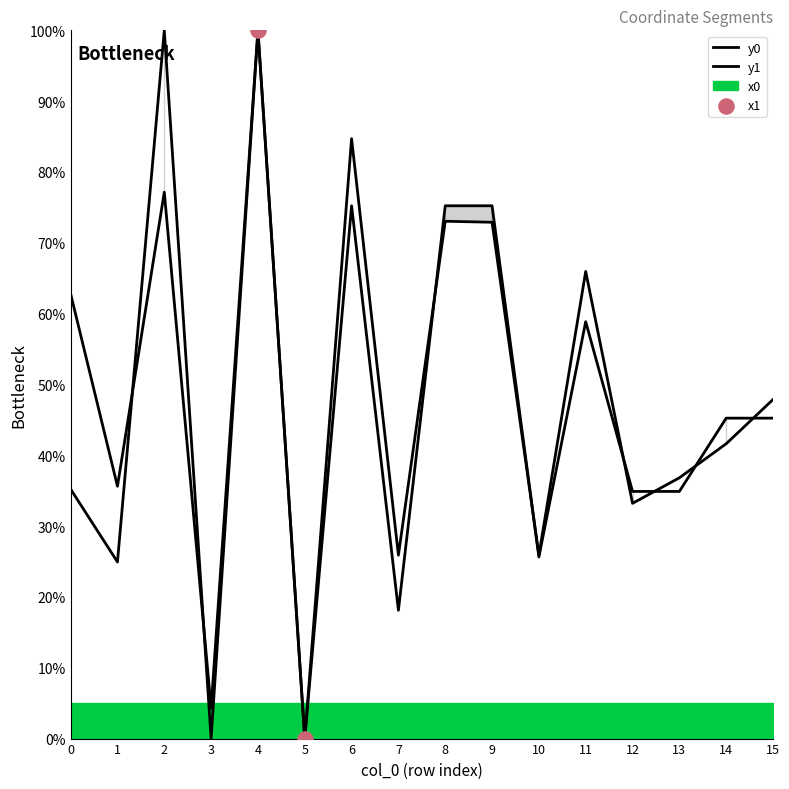

Which series has the largest total across all categories?

y1